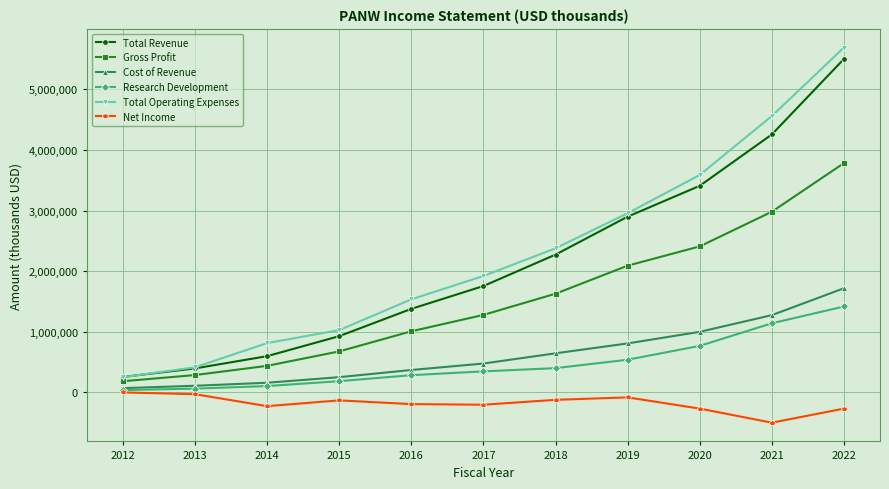

What is the average value of the Research Development series?

480882